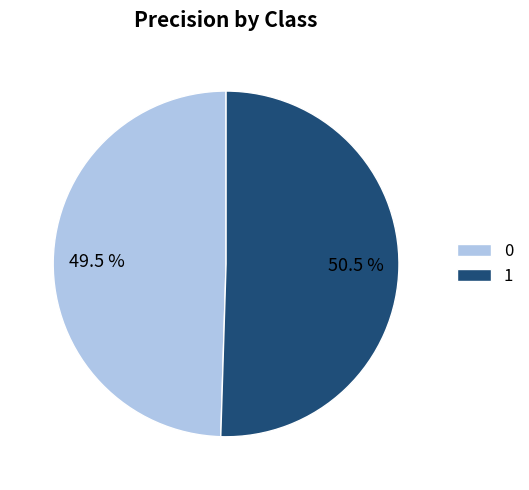

How much of the chart is everything except 1?

49.5%